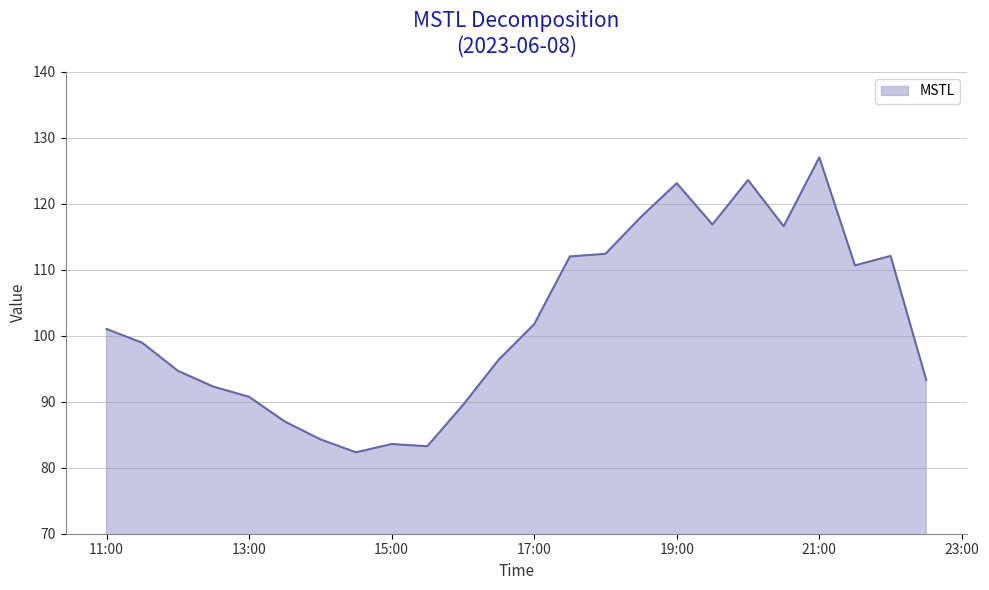

What is the maximum value shown in the chart?

127.0